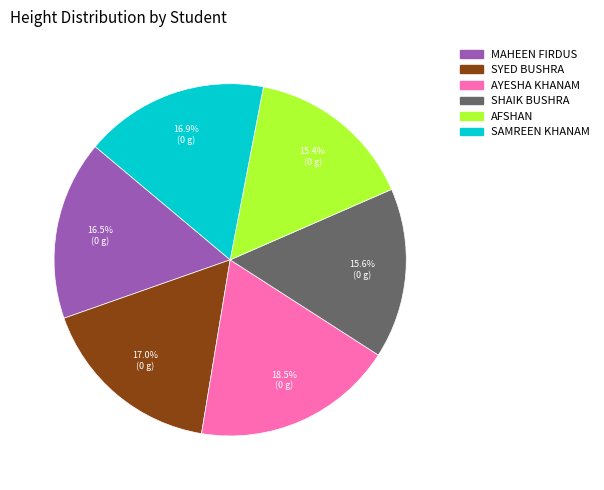

Does any single category account for the majority?

No